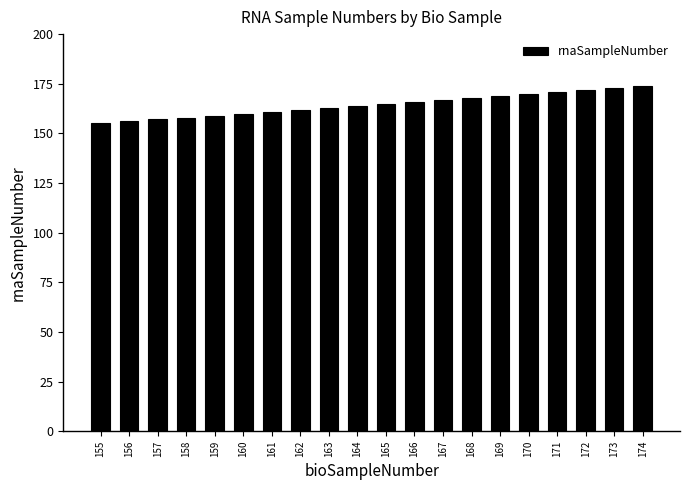

What is the sum of all values?

3290